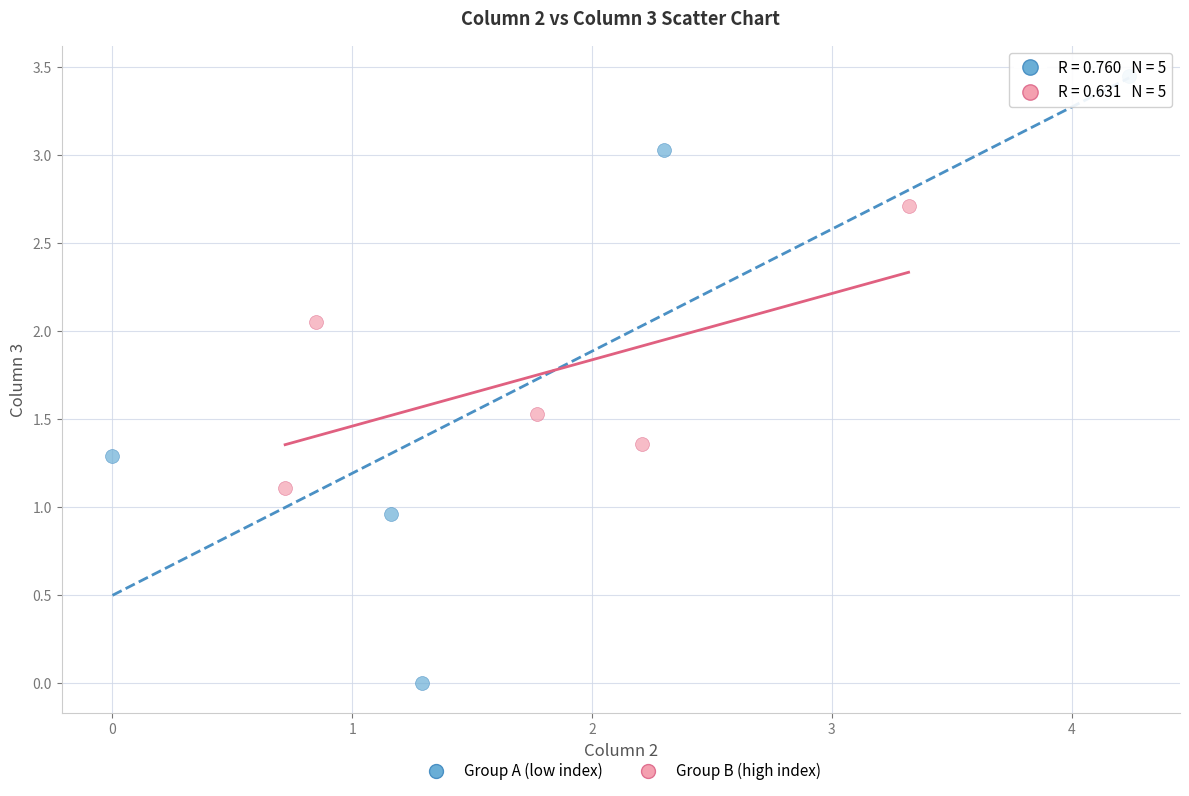

What are all the series names shown in the legend?

Group A (low index), Group B (high index)